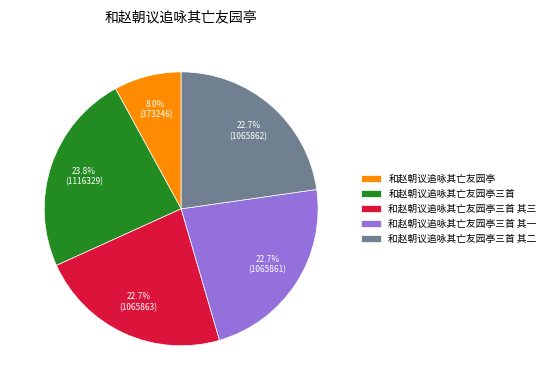

To the nearest percent, what is the difference between the largest and smallest slice percentages?

16%